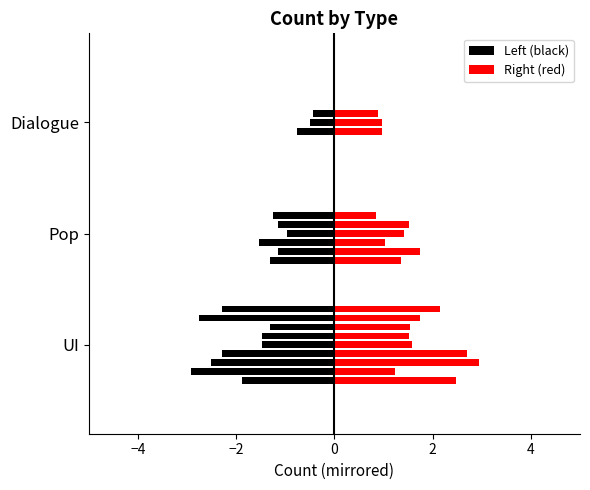

Which category has the lowest value across all series?

Dialogue